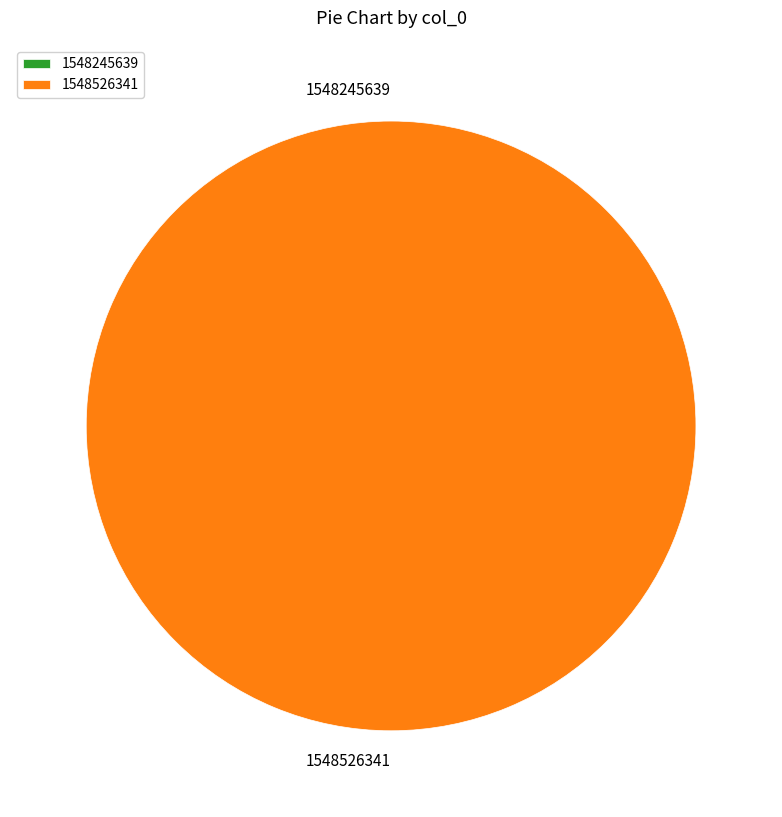

Rank the categories by value from highest to lowest.

1548526341, 1548245639